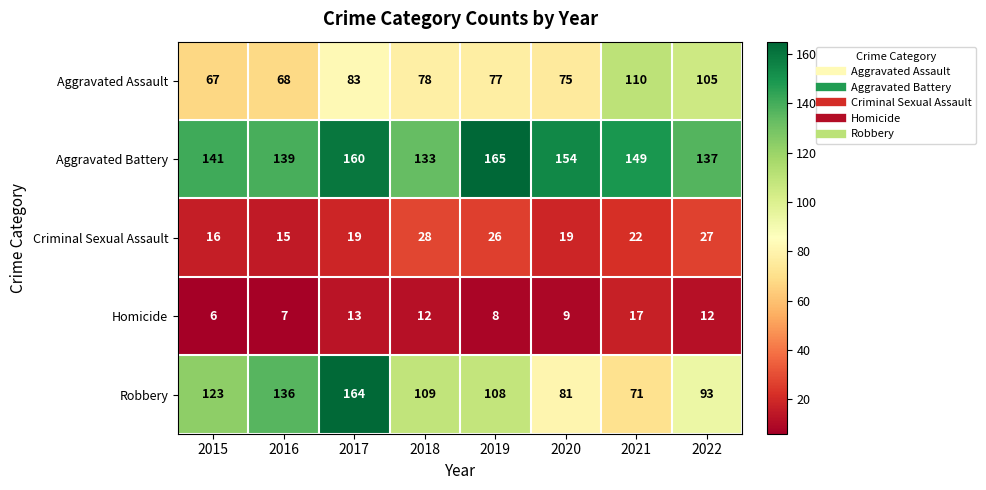

Read the Criminal Sexual Assault value at 2015.

16